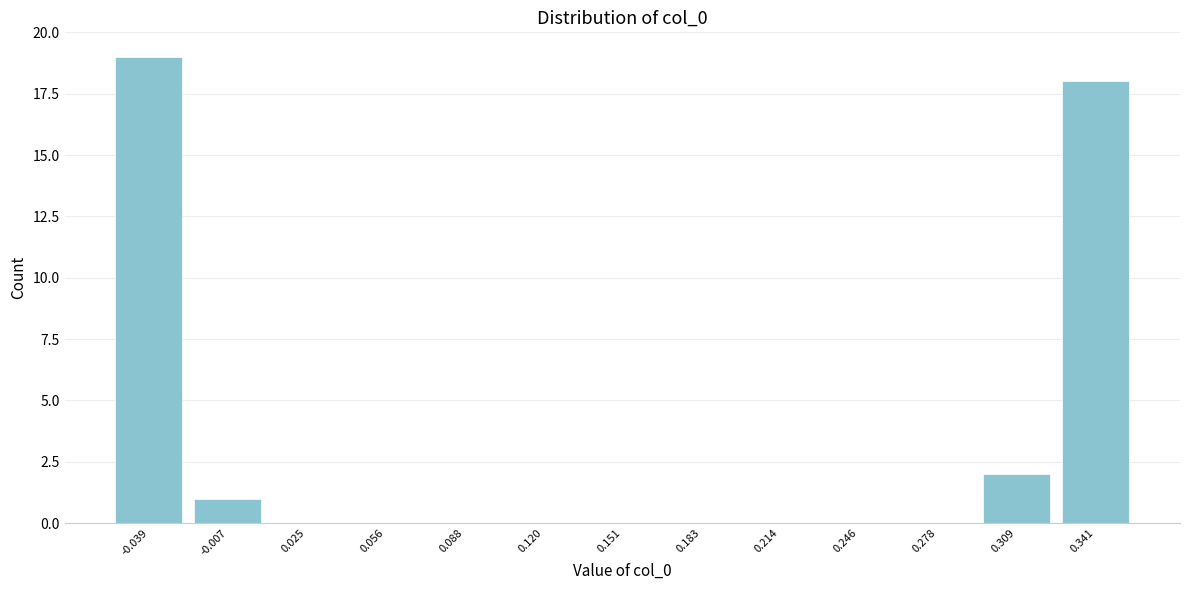

Reading left to right, list every bar in this chart as the range it spans on the x-axis followed by its height. Neither the bar edges nor the heights are printed on the chart, so give them approximately, as read against the axes.

-0.055 to -0.025: 19
-0.025 to 0.010: 1
0.010 to 0.040: 0
0.040 to 0.070: 0
0.070 to 0.105: 0
0.105 to 0.135: 0
0.135 to 0.165: 0
0.165 to 0.200: 0
0.200 to 0.230: 0
0.230 to 0.260: 0
0.260 to 0.295: 0
0.295 to 0.325: 2
0.325 to 0.355: 18